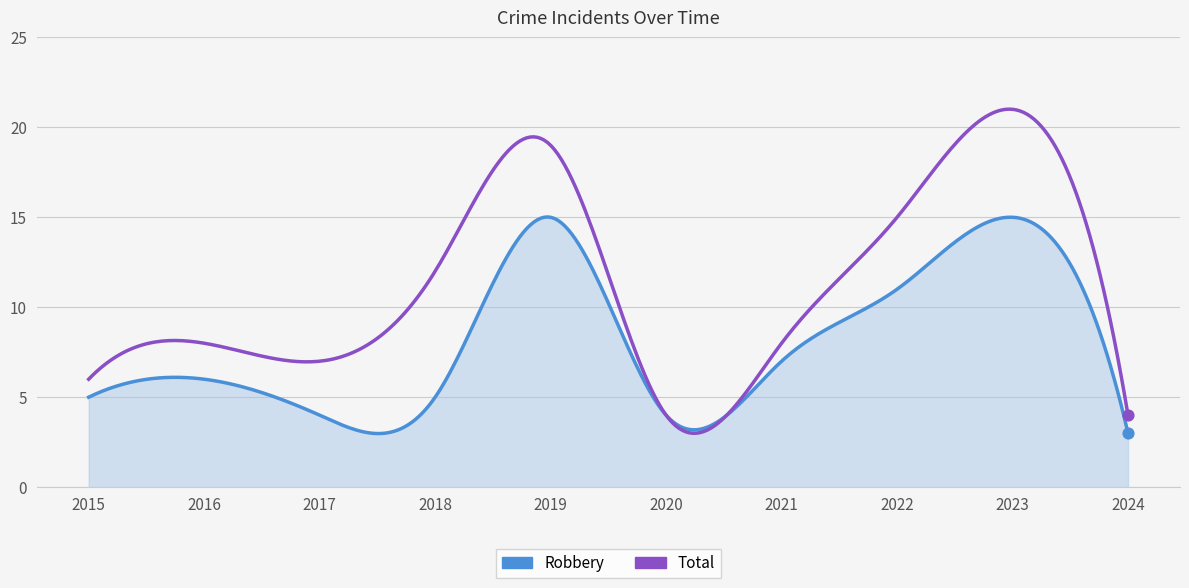

Which series has the largest total across all categories?

Total